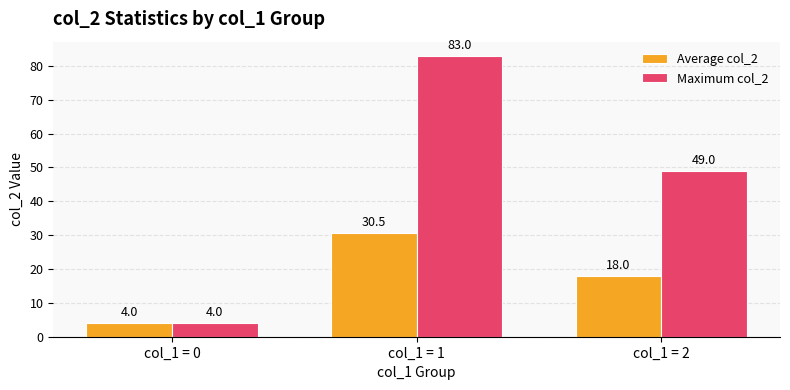

Reading left to right, what are all the values shown in this chart?

Average col_2: col_1 = 0=4.0	col_1 = 1=30.5	col_1 = 2=18.0
Maximum col_2: col_1 = 0=4.0	col_1 = 1=83.0	col_1 = 2=49.0